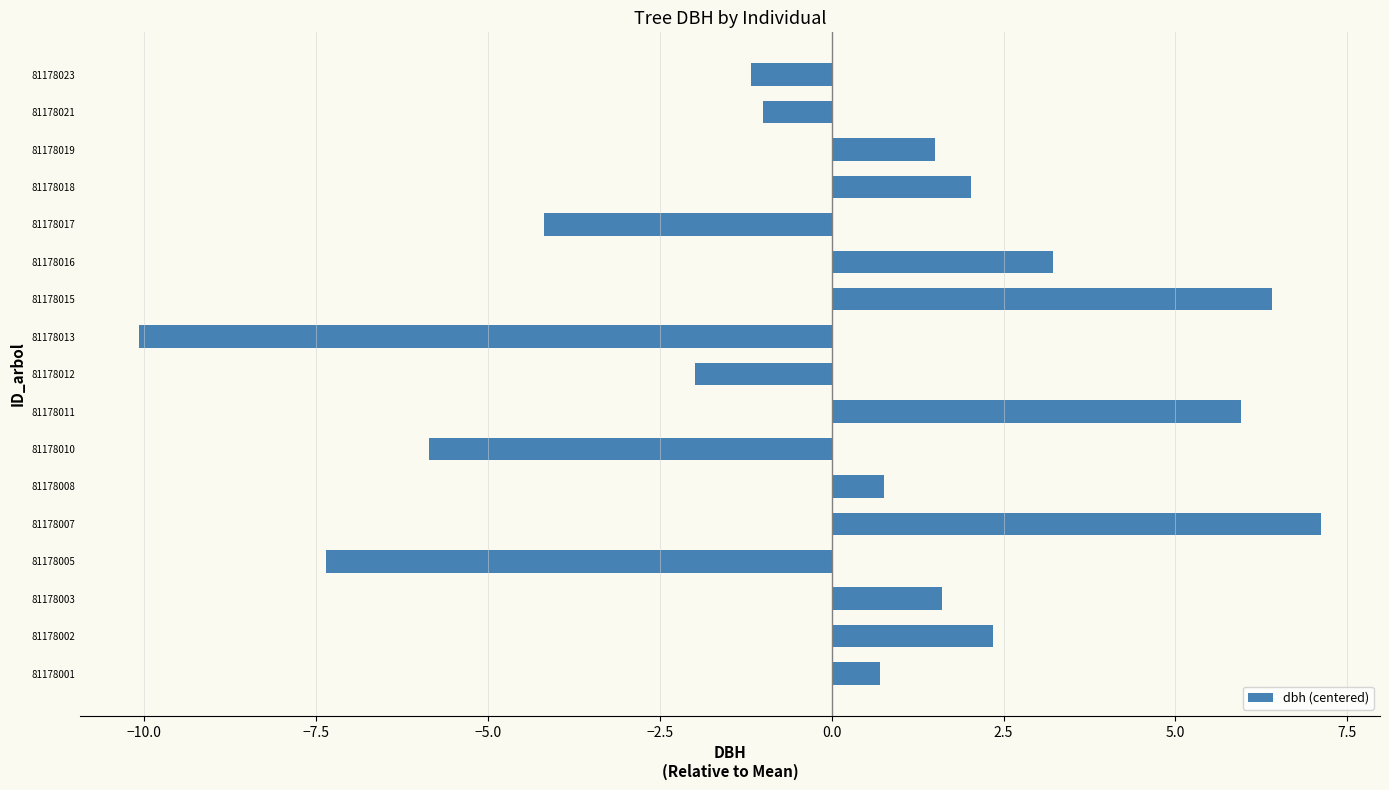

What is the greatest value displayed?

7.1